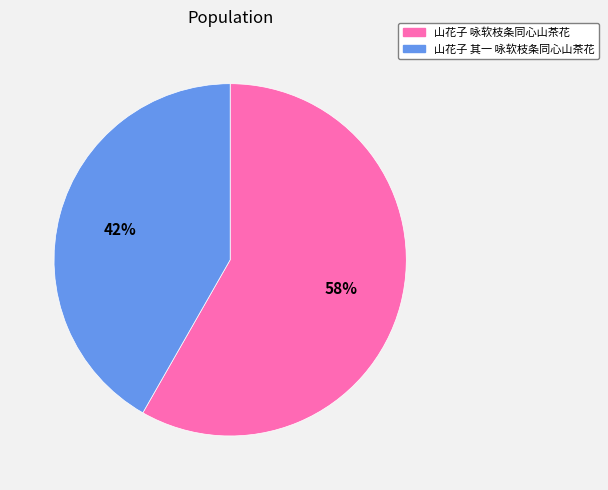

What is the largest slice in the pie chart?

山花子 咏软枝条同心山茶花